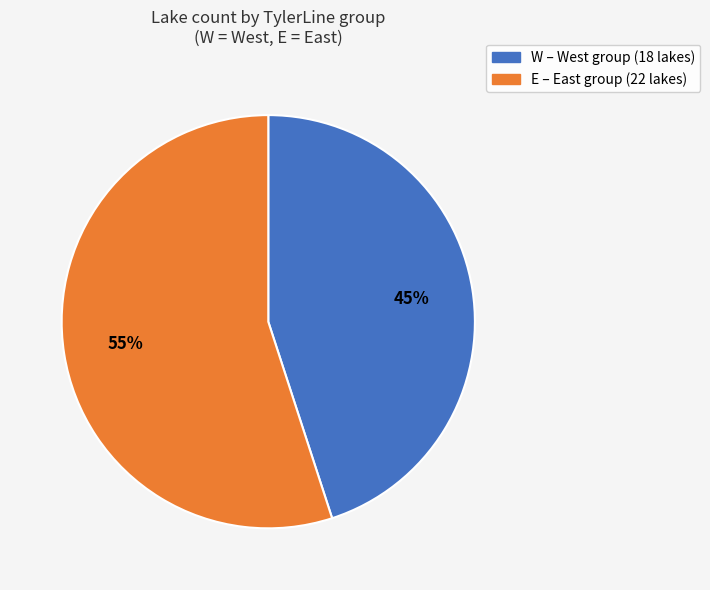

What is the ratio of the value at W to the value at E?

0.8